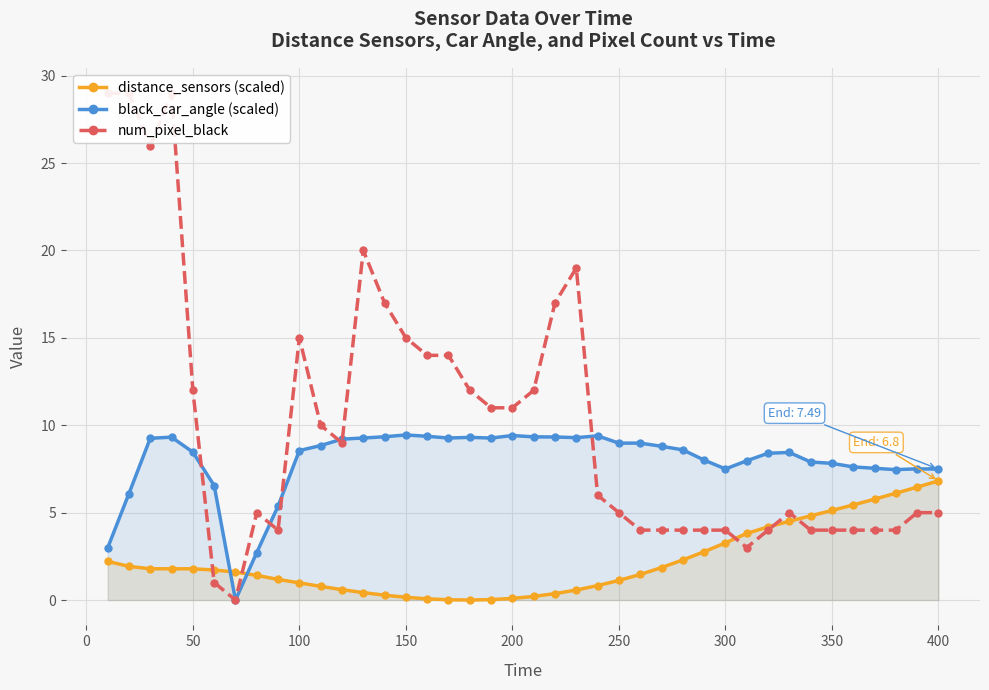

What is the maximum value for distance_sensors (scaled)?

6.8